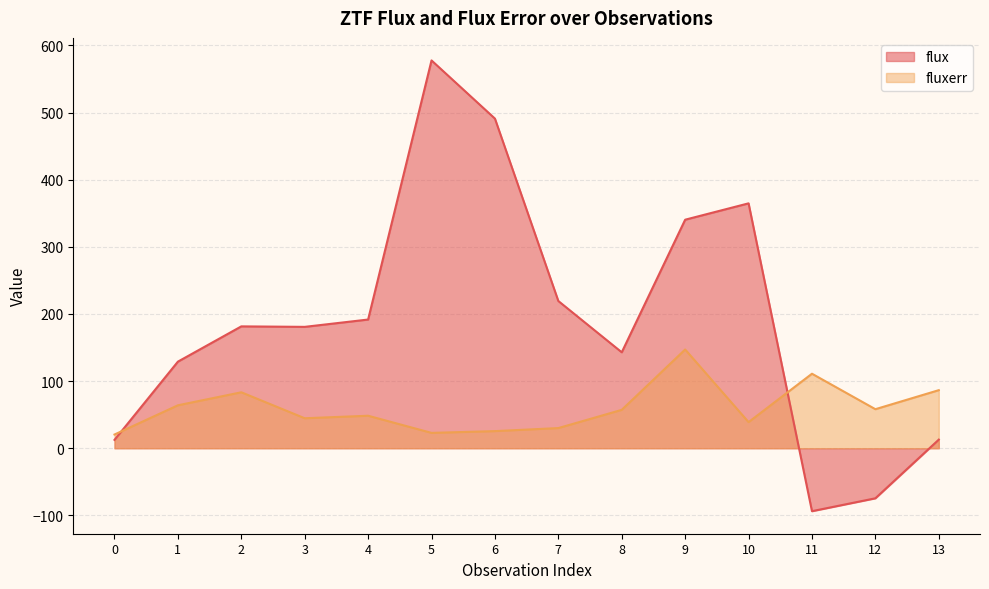

True or false: fluxerr has more than 0 points higher than both neighbors.

True